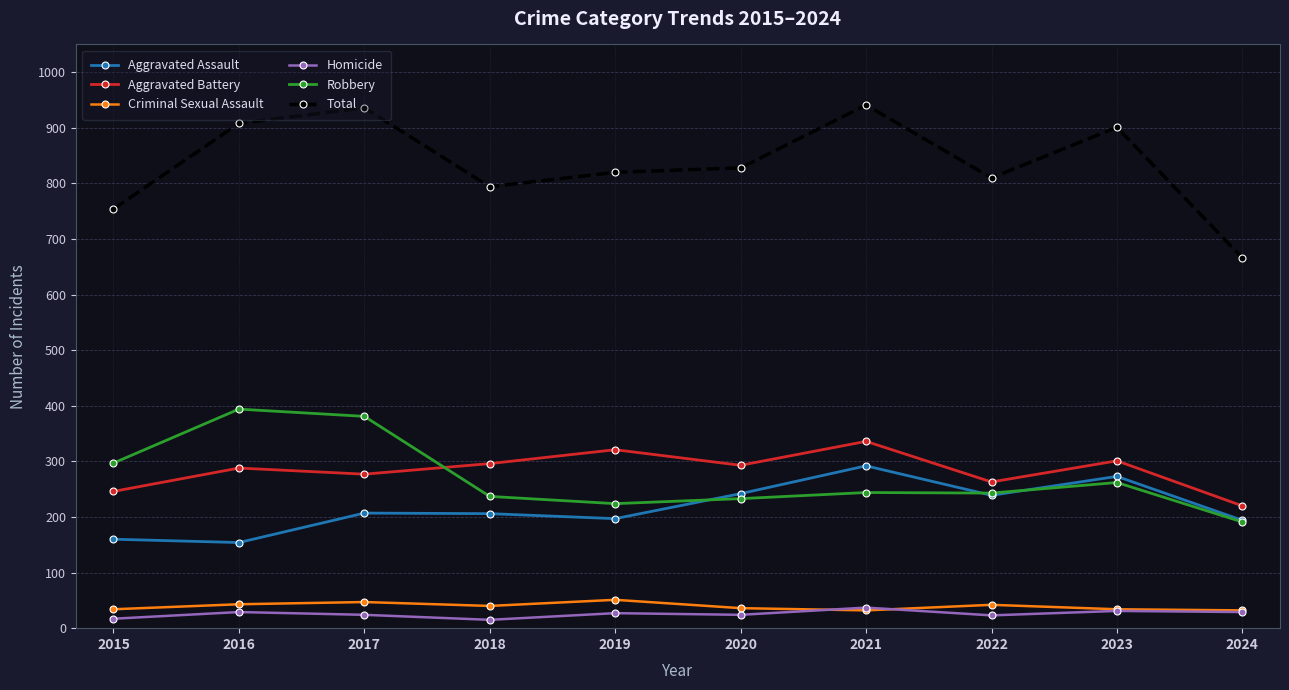

True or false: Homicide and Robbery cross at least once.

False